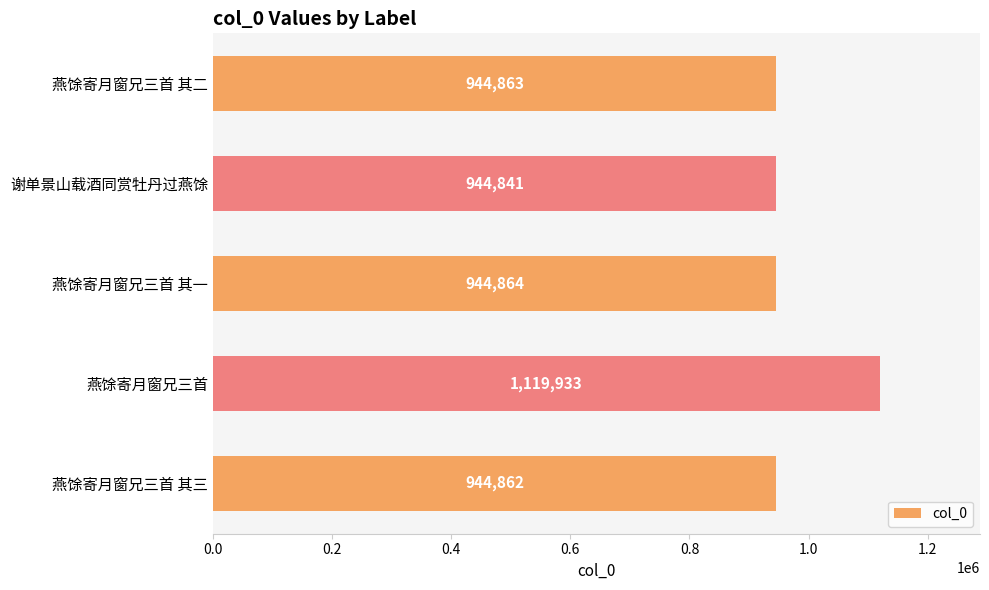

What is the difference between the maximum and second lowest values?

175071